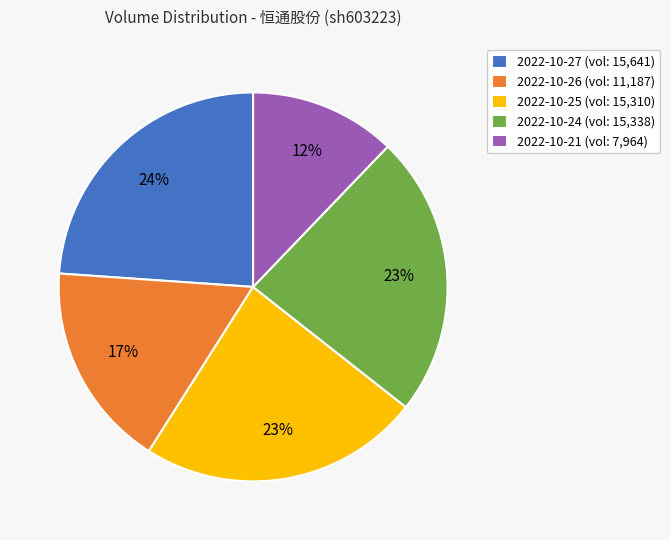

Approximately how many times larger is the value at 2022-10-21 compared to 2022-10-26?

0.7